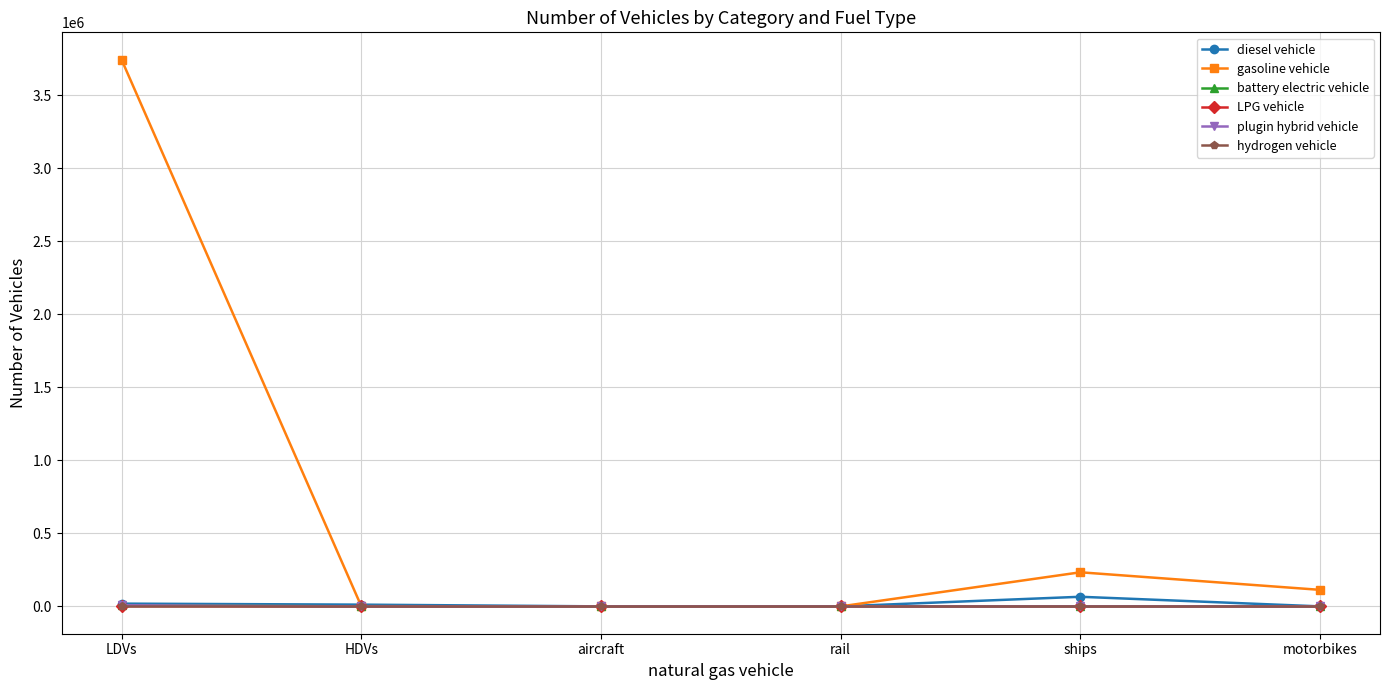

Which series has the largest total across all categories?

gasoline vehicle